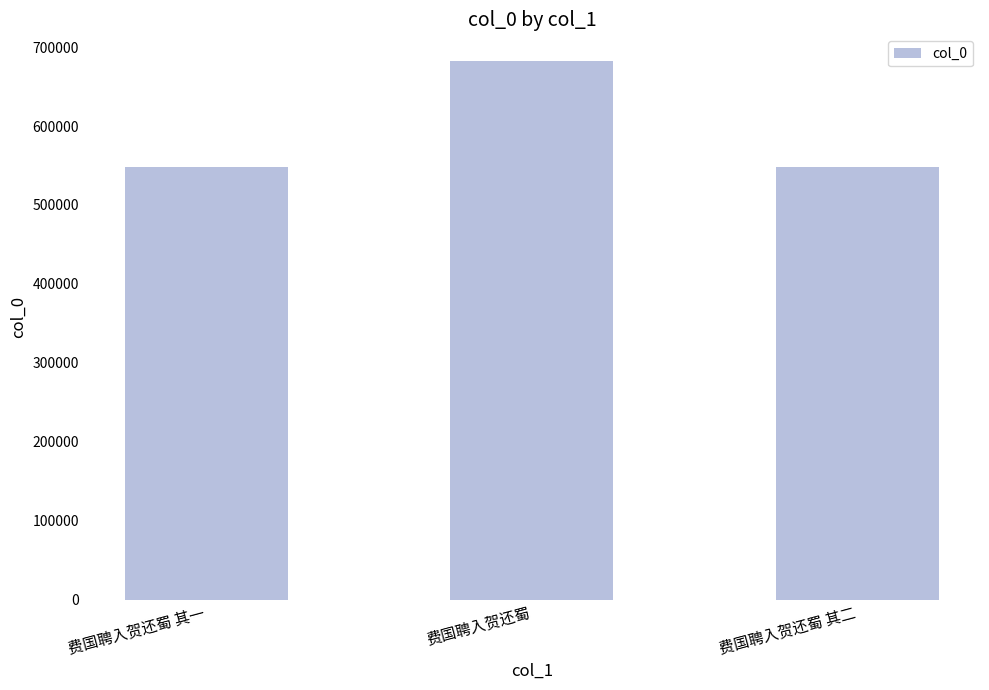

Is it true that the value at 费国聘入贺还蜀 其二 is 738362?

False